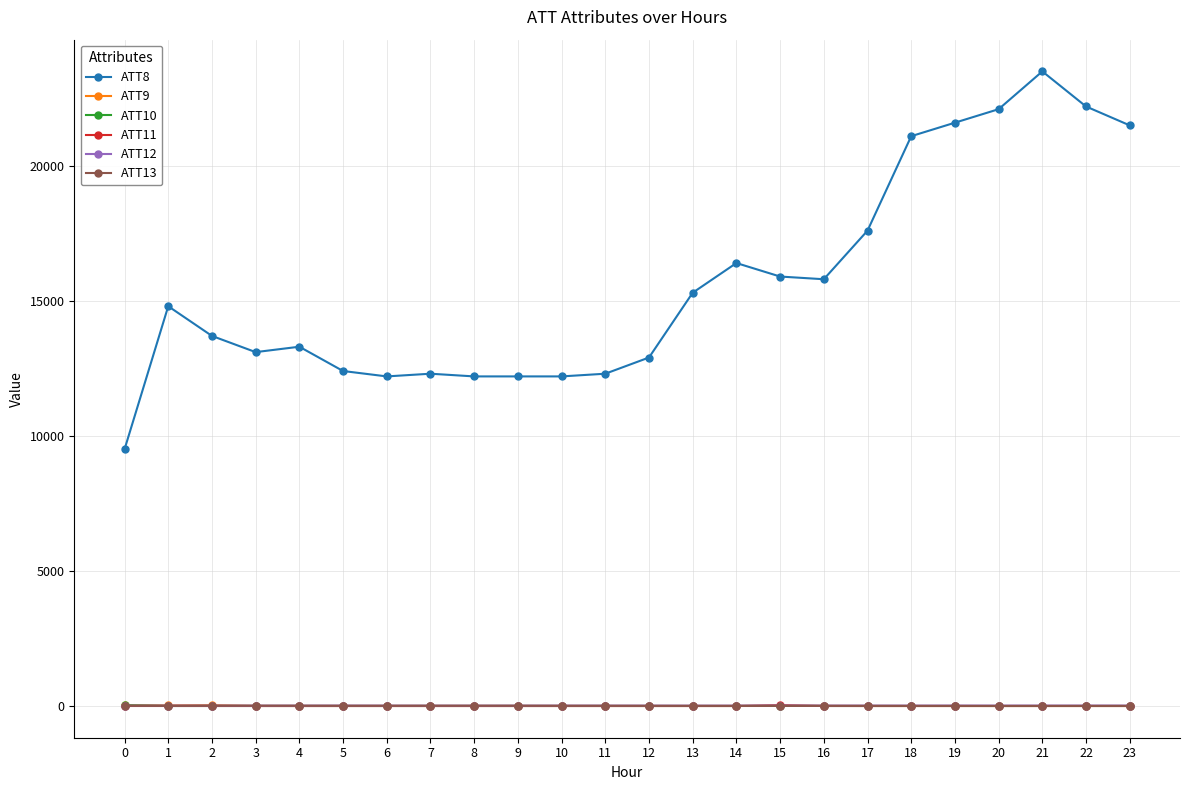

What is the value of the ATT9 point at the 14th from the left?

-10.0